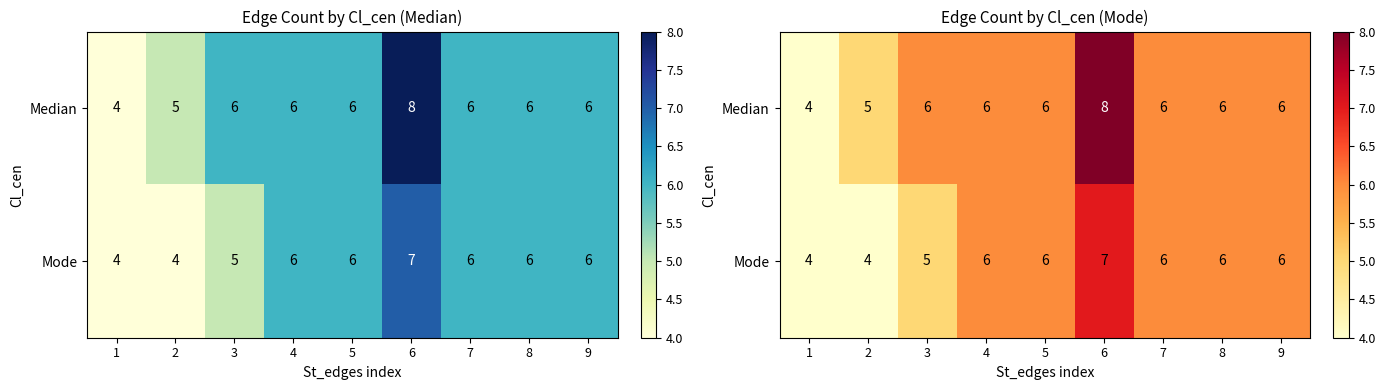

How many distinct data groups are displayed?

2